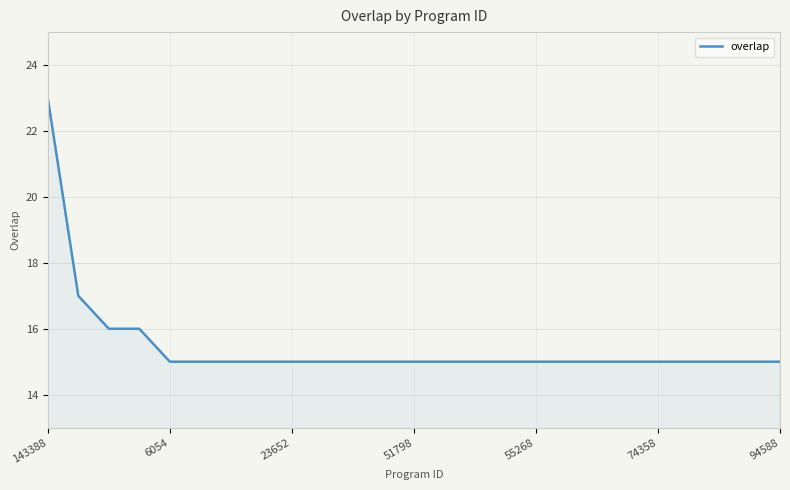

Does the chart have visible grid lines?

Yes